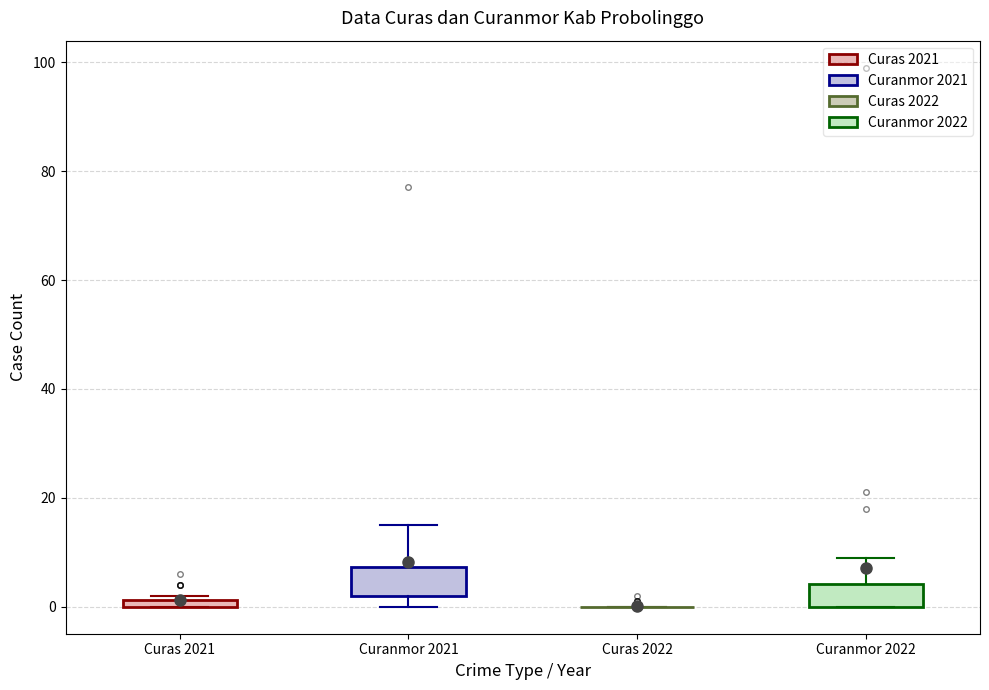

Where does the upper whisker of the box for Curanmor 2022 end on the y-axis? The values are not printed on the chart, so give them approximately, as read against the axis.

10